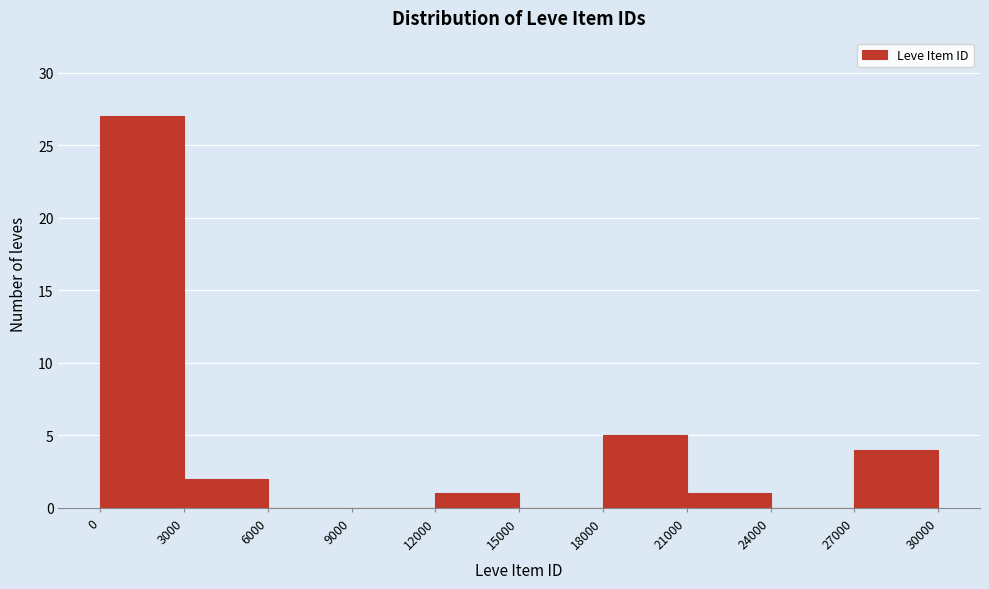

Reading left to right, transcribe this chart: for each bar, give the range it covers on the x-axis and its height. The values are not printed on the chart, so give them approximately, as read against the axis.

0 to 3000: 27
3000 to 6000: 2
6000 to 9000: 0
9000 to 12000: 0
12000 to 15000: 1
15000 to 18000: 0
18000 to 21000: 5
21000 to 24000: 1
24000 to 27000: 0
27000 to 30000: 4